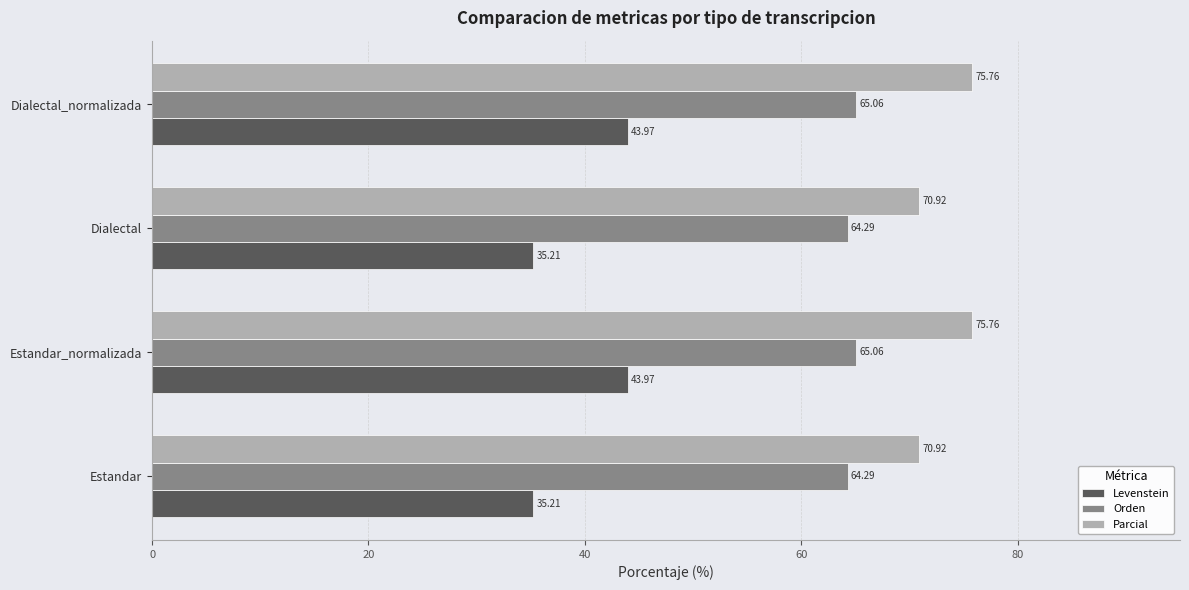

At how many categories does at least one series exceed 45?

4